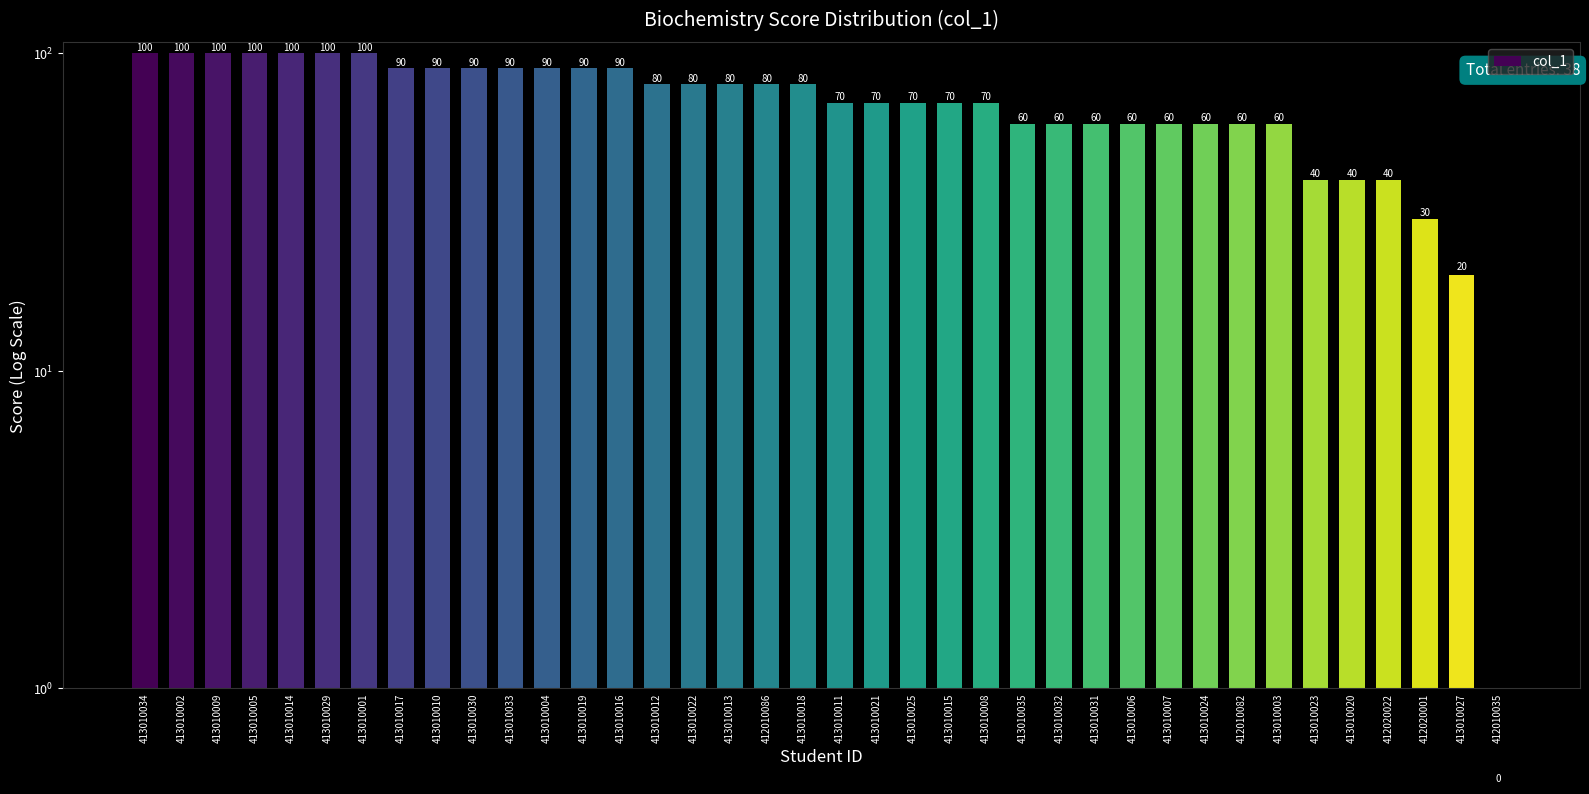

Between 412010086 and 412020022, which is larger?

412010086